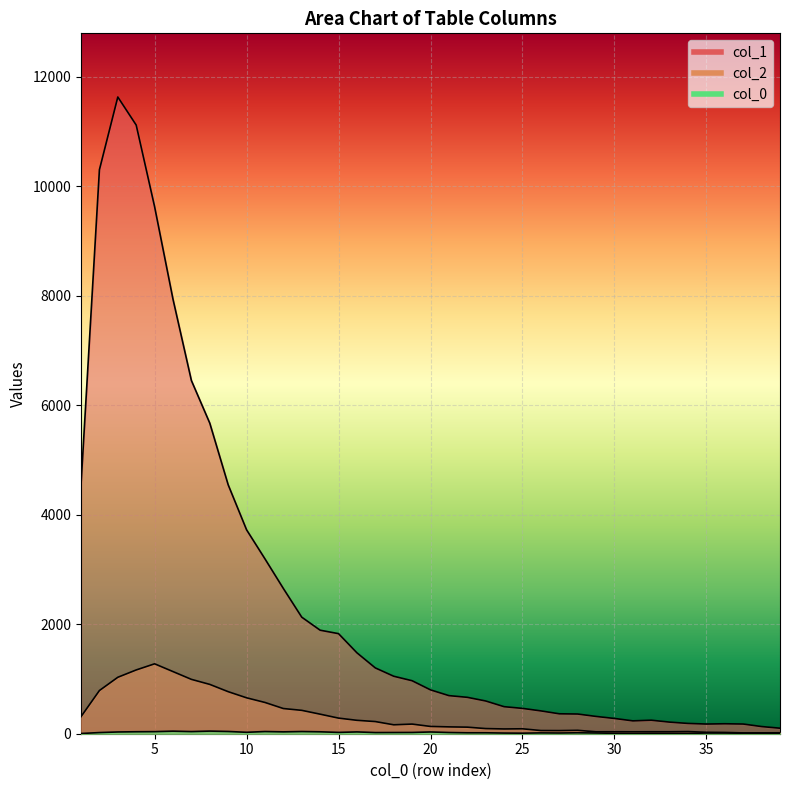

The col_1 series shows 665 at 22. True or false?

True